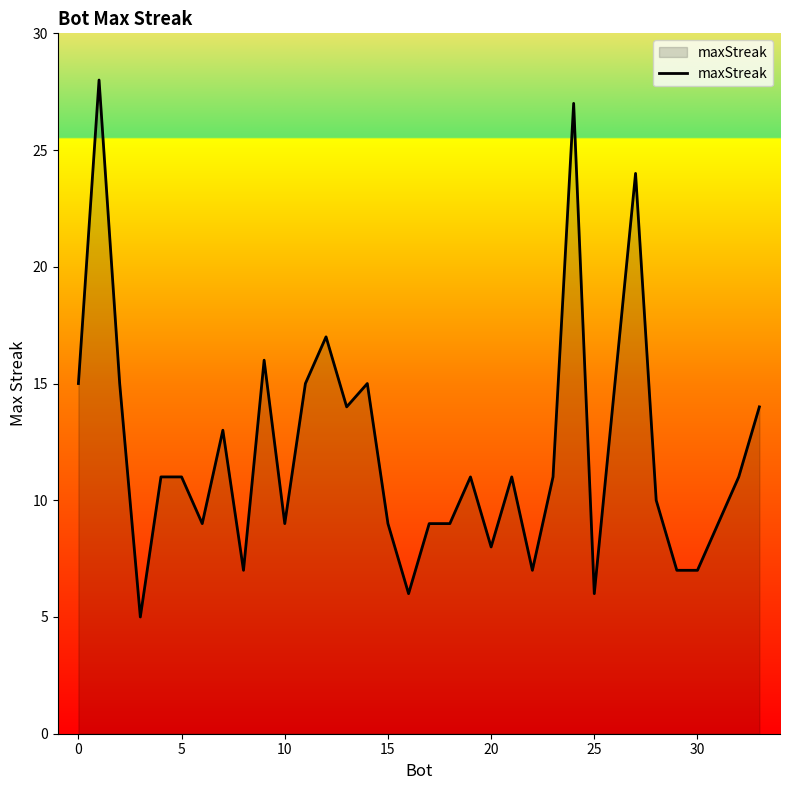

How many series are shown in this chart?

1